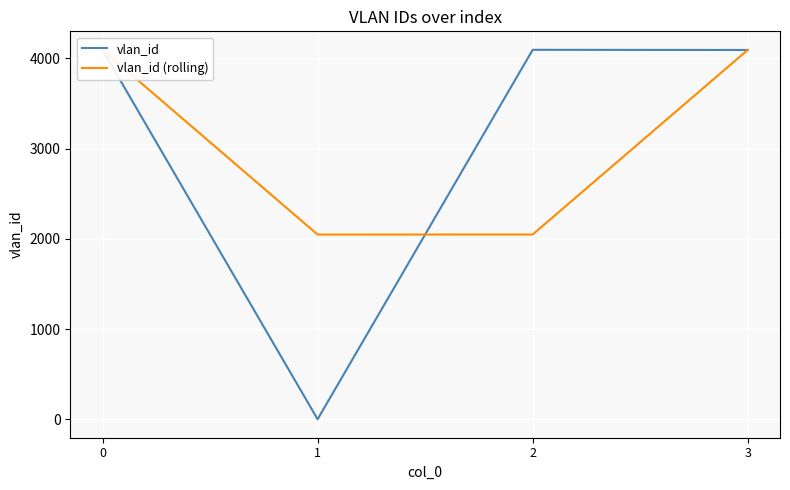

Rank the series at 1 from highest to lowest value.

vlan_id (rolling), vlan_id